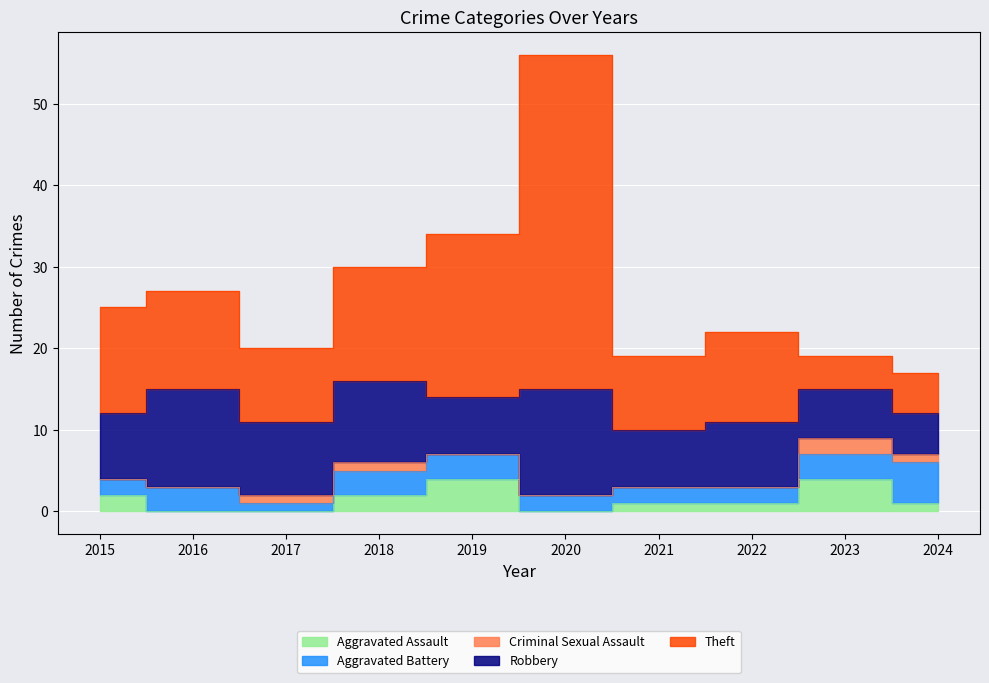

The value of Theft at 2020 is 61. True or false?

False